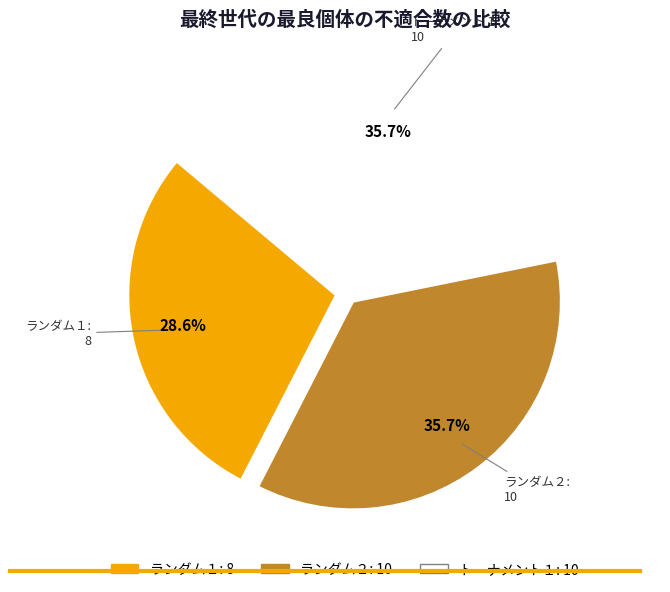

Which category has the smallest portion of the pie?

ランダム１